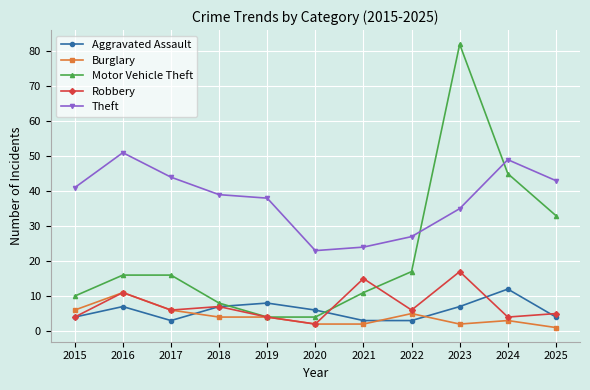

Is the value of Motor Vehicle Theft at 2022 greater than the value of Burglary at 2017?

Yes